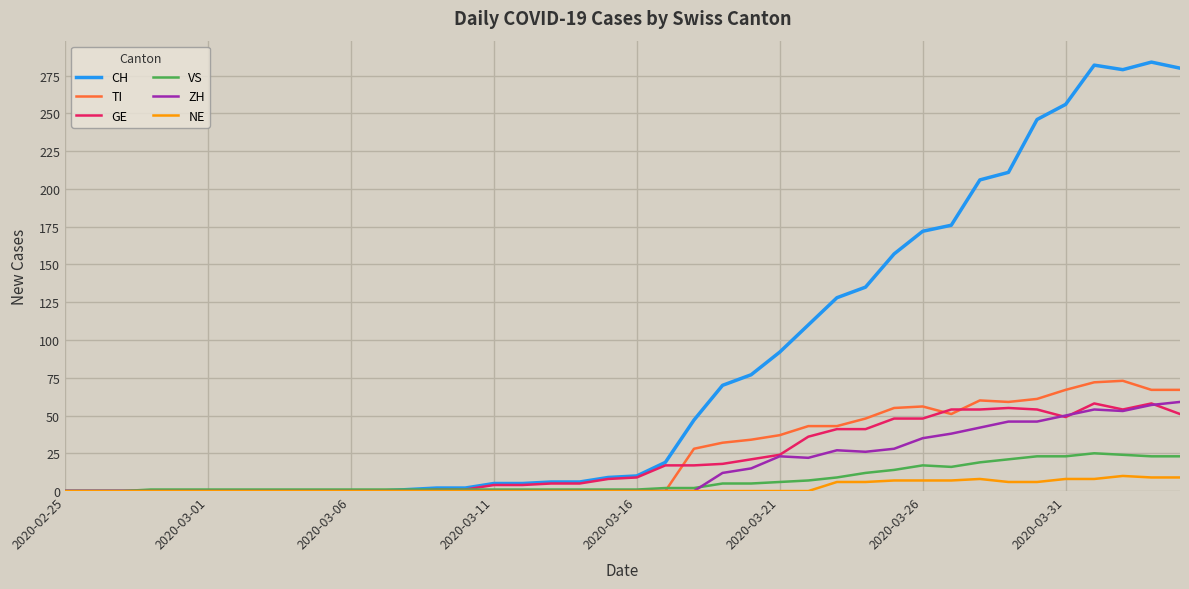

Which series has the widest spread of values?

CH